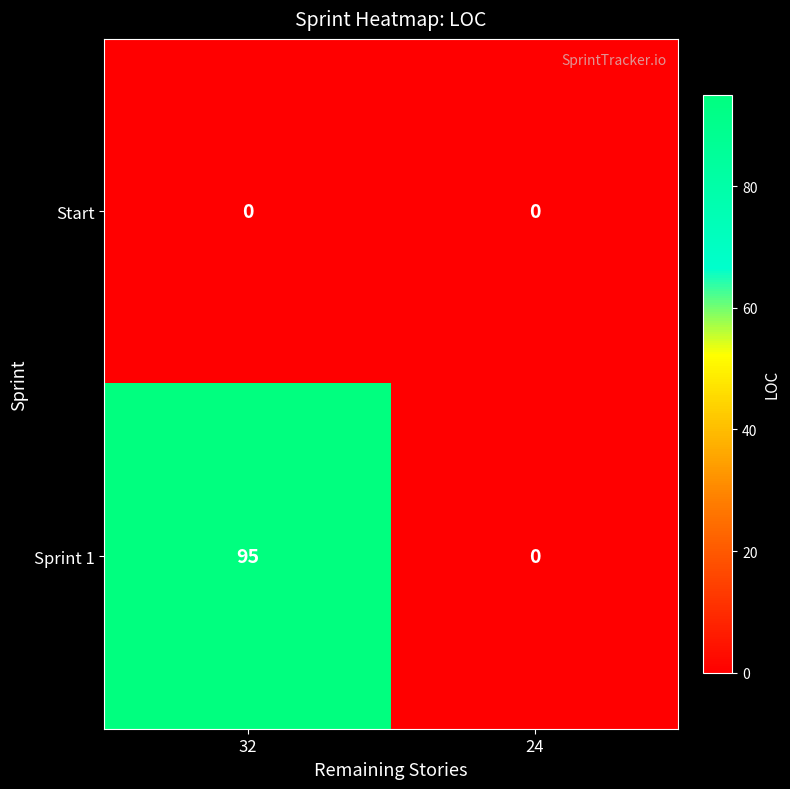

Which series has the largest total across all categories?

Sprint 1